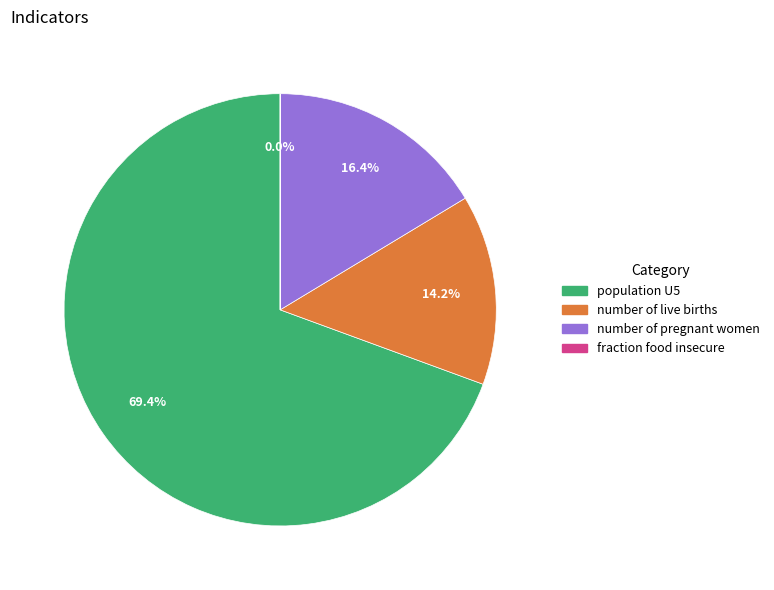

How much of the chart is everything except number of live births?

85.8%